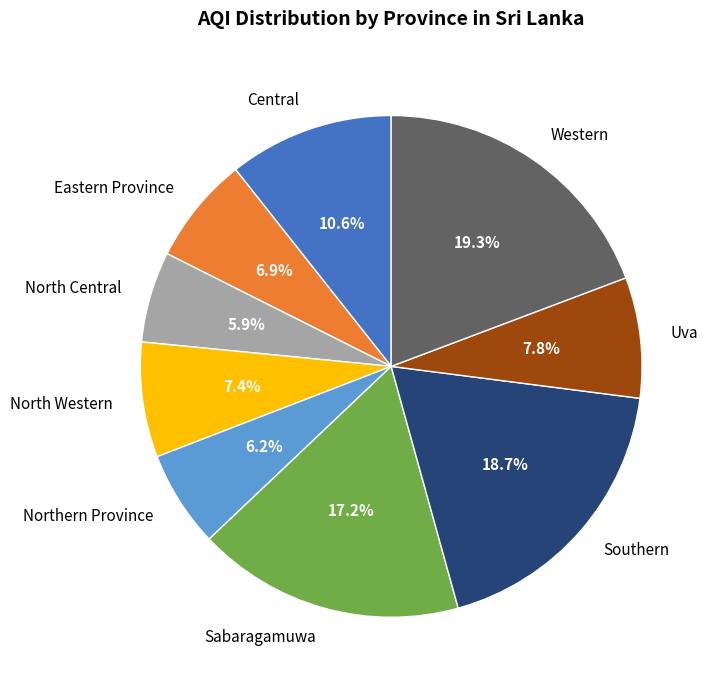

How many segments does this pie chart have?

9